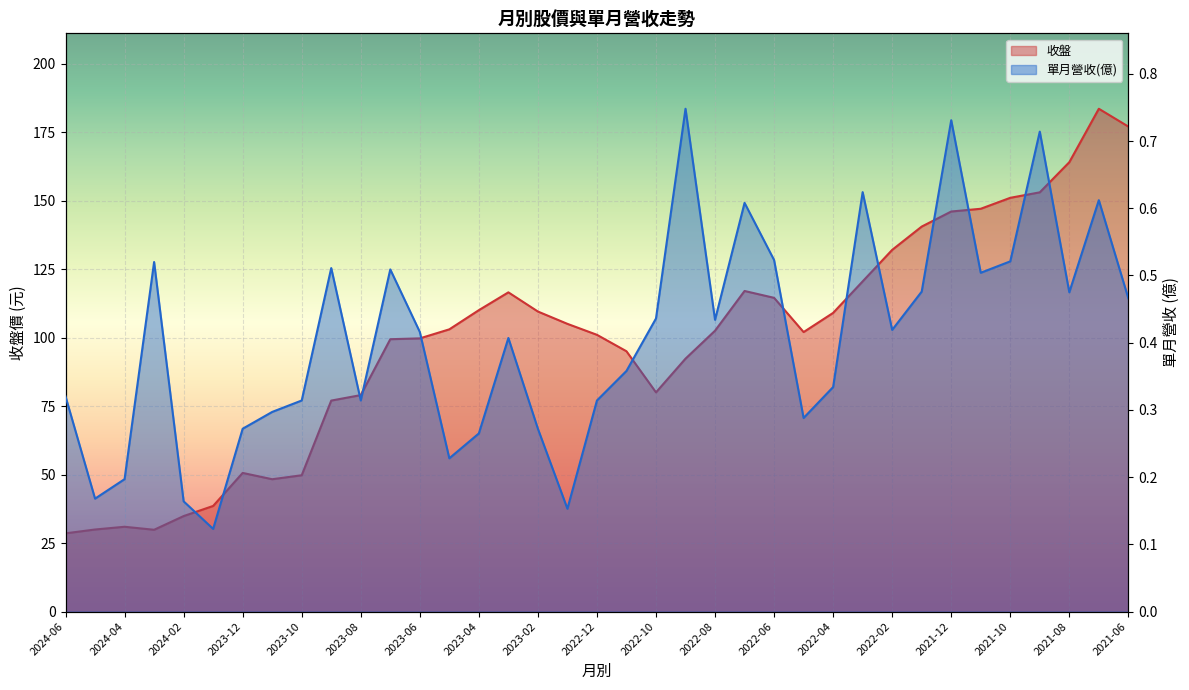

True or false: 收盤 and 單月營收(億) cross at least once.

False